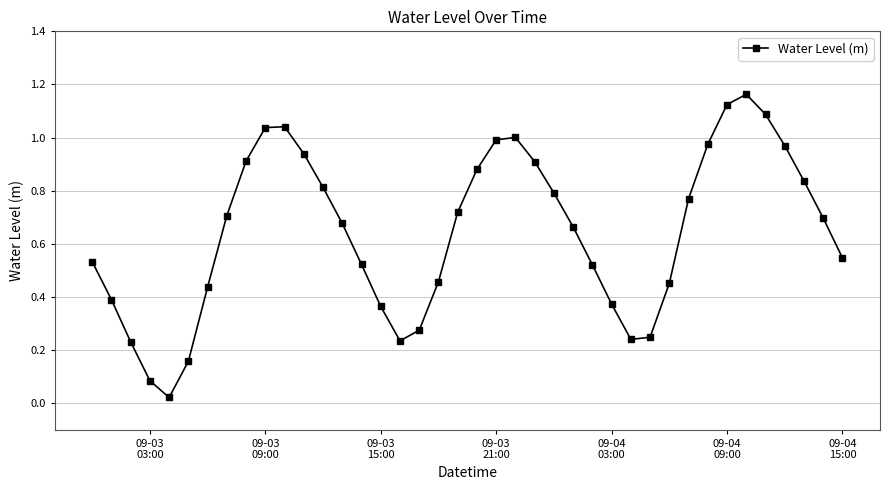

How many points are lower than both their immediate neighbors (excluding endpoints)?

3